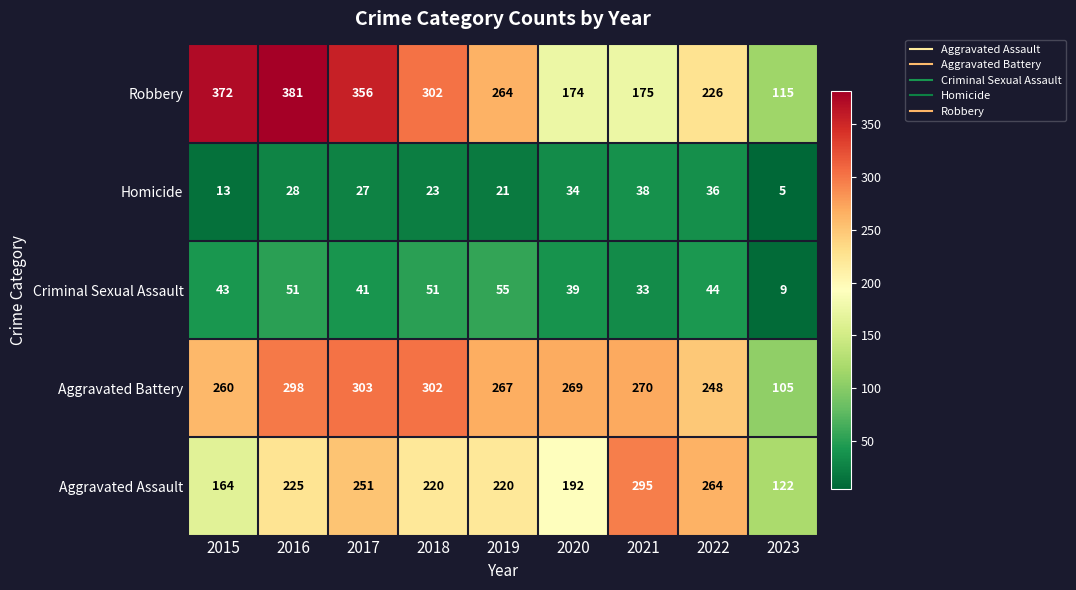

Rank the series by their maximum value, from highest to lowest.

Robbery, Aggravated Battery, Aggravated Assault, Criminal Sexual Assault, Homicide